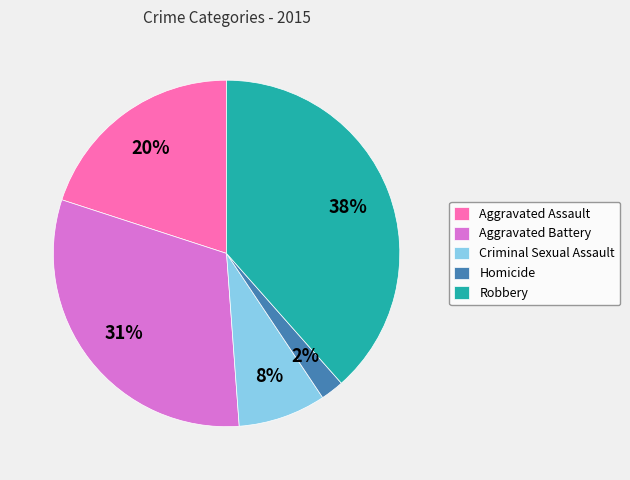

Is the sum of Aggravated Assault and Criminal Sexual Assault greater than half?

No